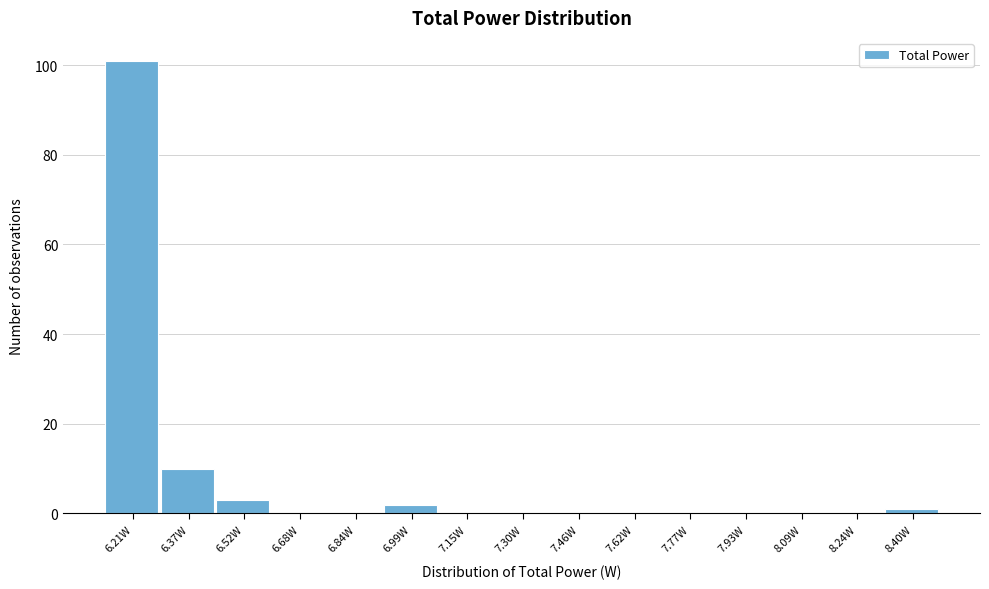

Reading left to right, transcribe all the data shown in this chart.

6.21W=101	6.37W=10	6.52W=3	6.68W=0	6.84W=0	6.99W=2	7.15W=0	7.30W=0	7.46W=0	7.62W=0	7.77W=0	7.93W=0	8.09W=0	8.24W=0	8.40W=1